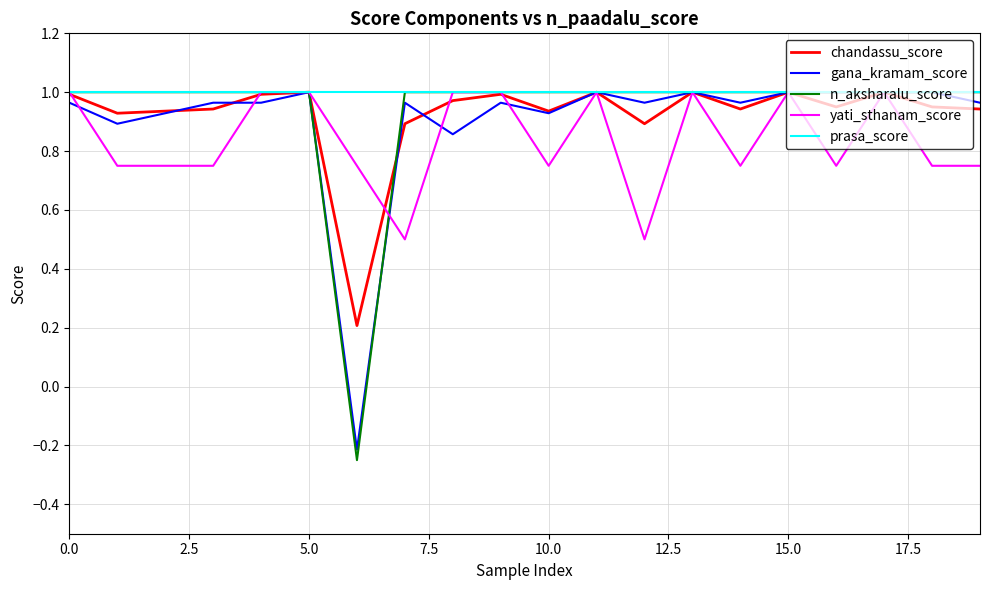

Which series has the largest range (max minus min)?

n_aksharalu_score